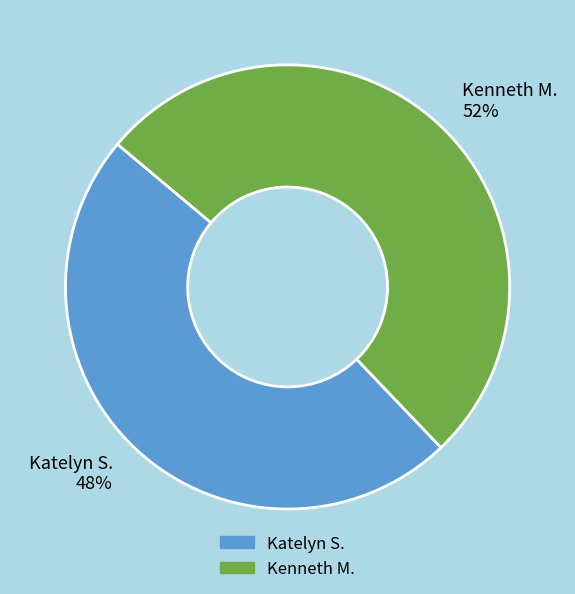

Approximately how many times larger is the value at Kenneth M. compared to Katelyn S.?

1.1